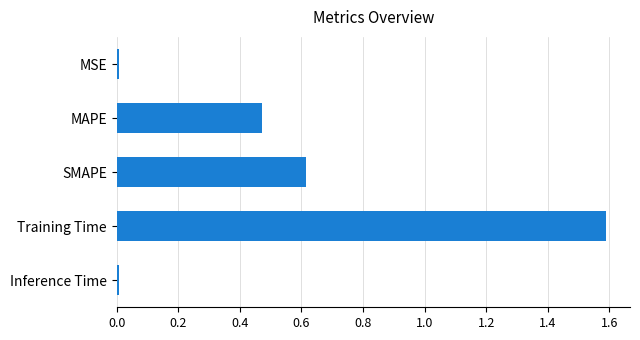

Is it true that the value at Training Time is 1.6?

True